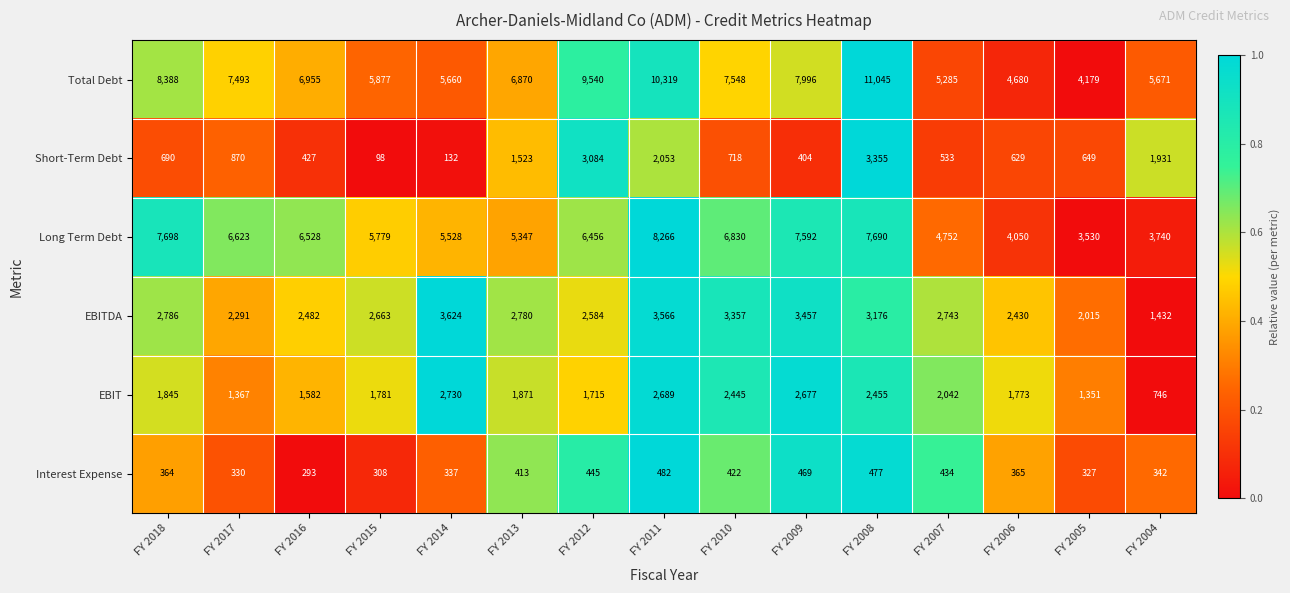

The Total Debt series shows 6955 at FY 2016. True or false?

True